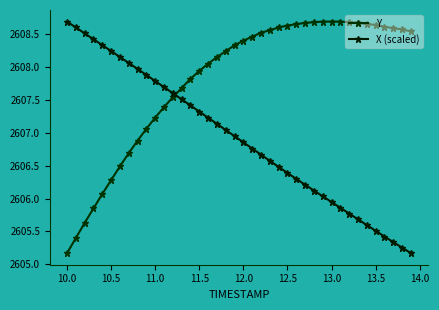

How many categories are shown in the chart?

40